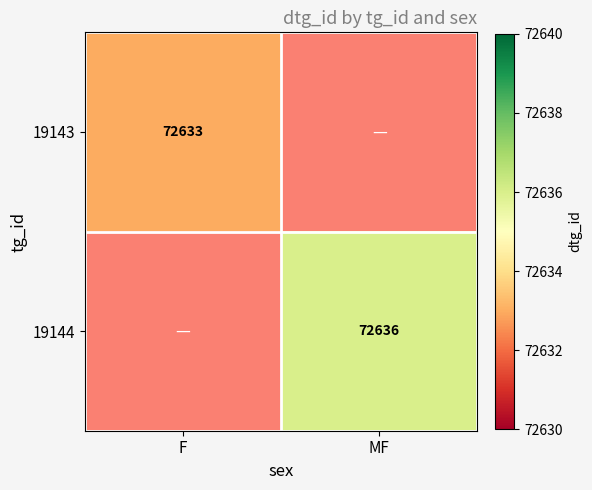

Is it true that 19144 equals 21833 at MF?

False